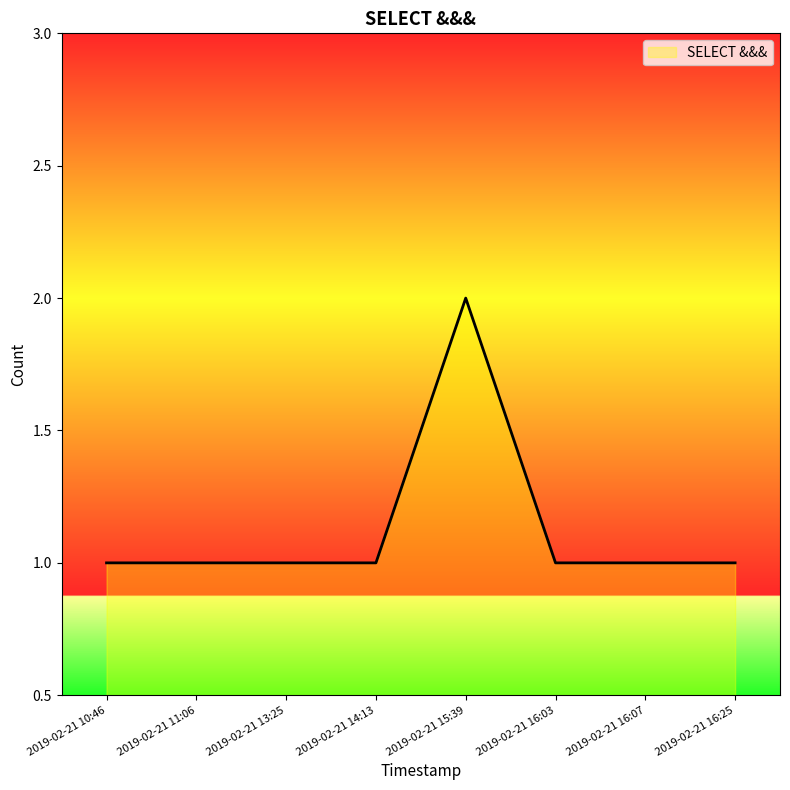

Between 2019-02-21 11:06 and 2019-02-21 15:39, which is larger?

2019-02-21 15:39